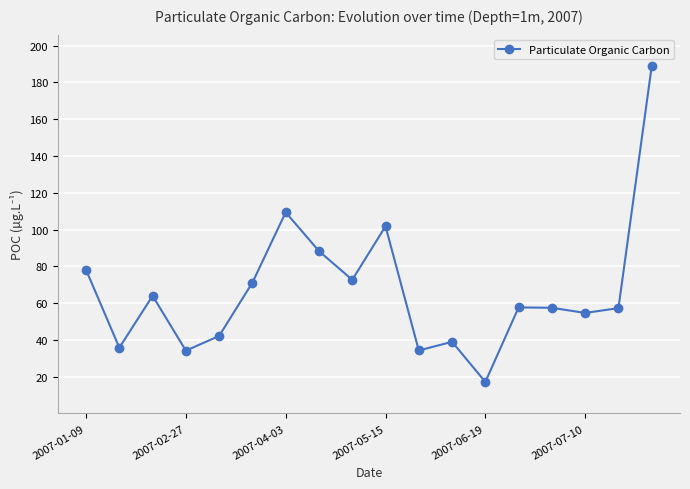

What is the sum of all values?

1204.2